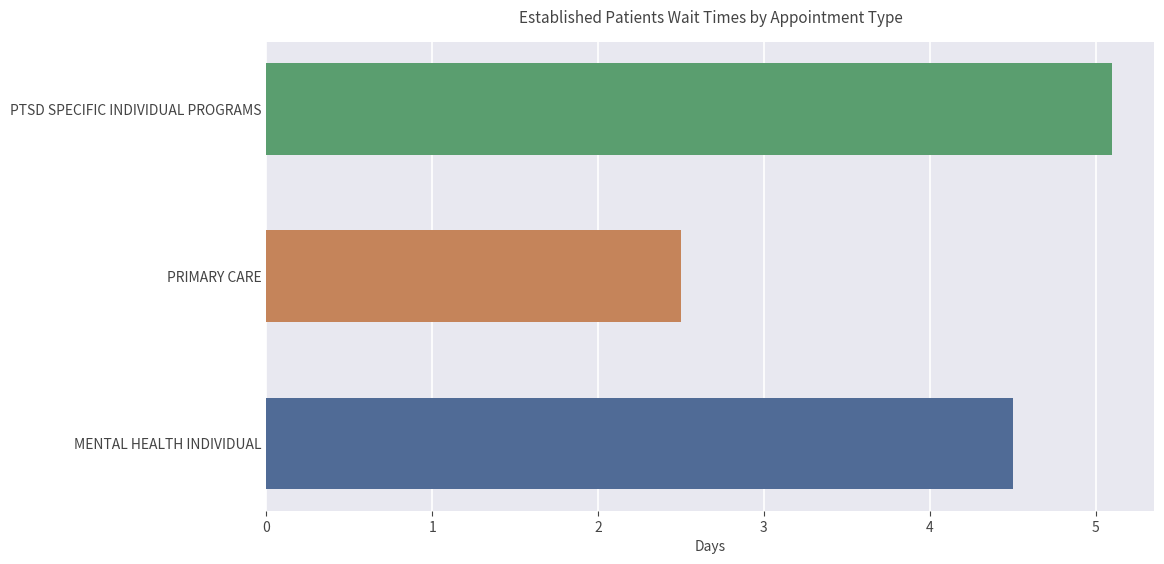

True or false: the data shows 2.2 at MENTAL HEALTH INDIVIDUAL.

False